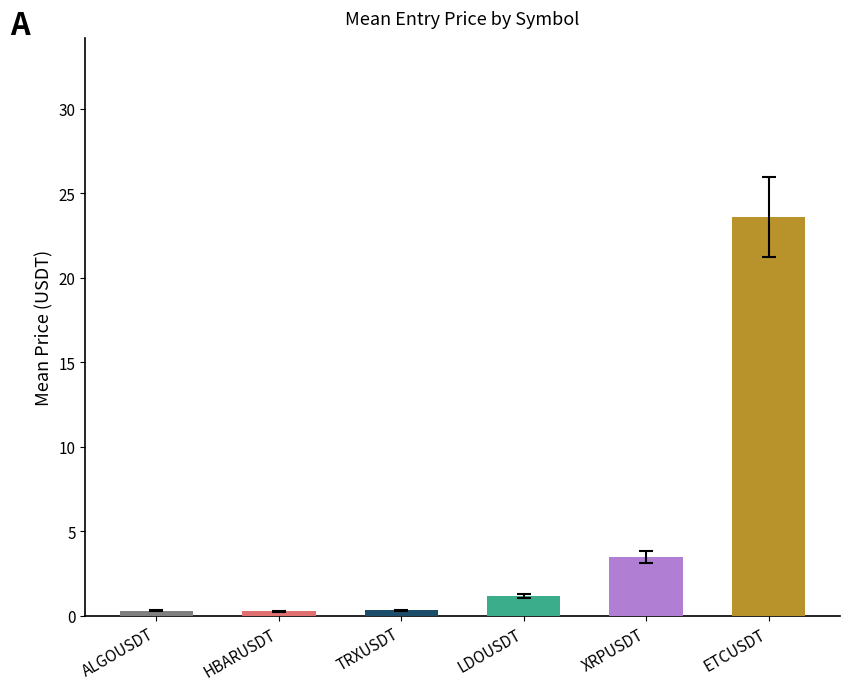

What is the label of the 4th bar from the right?

TRXUSDT